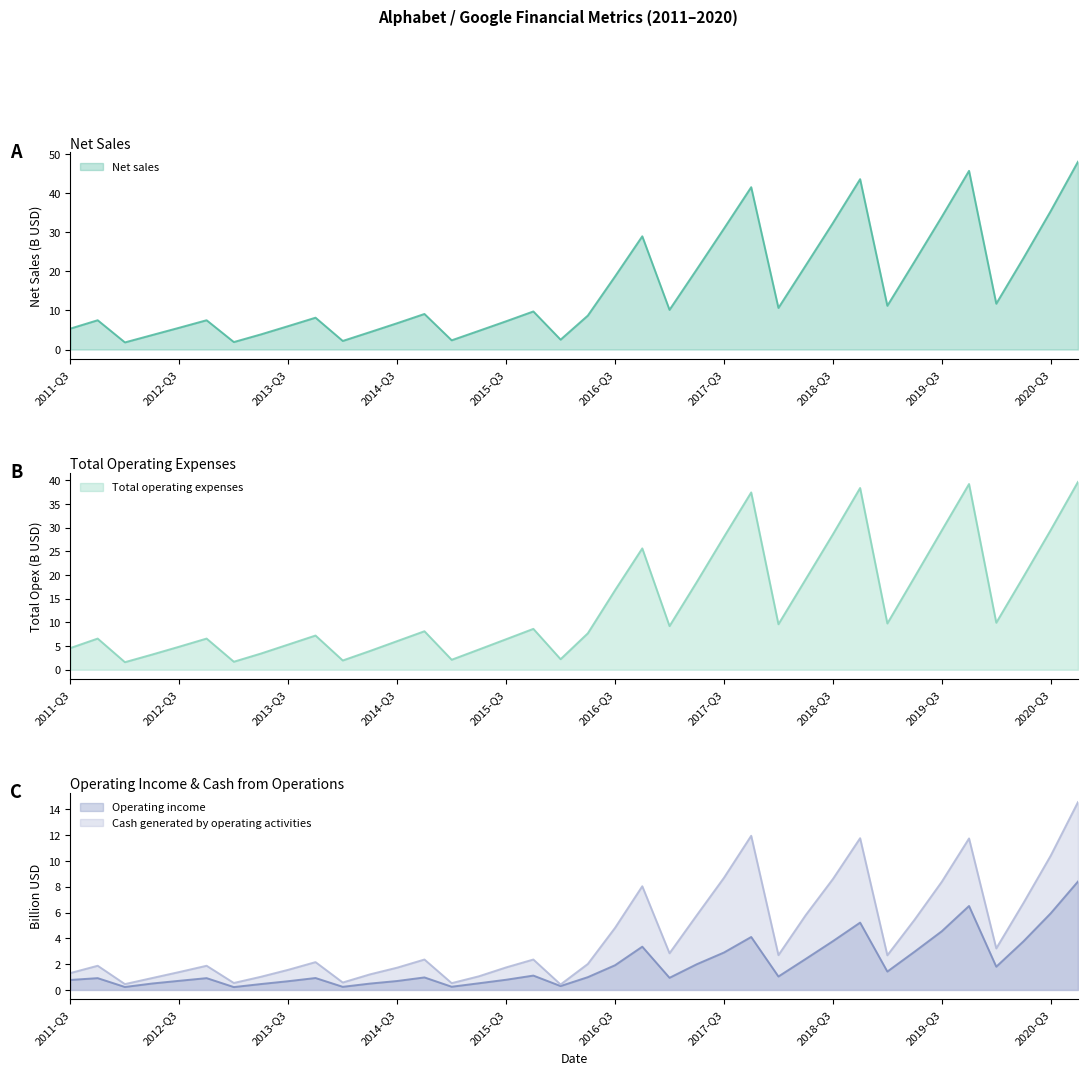

What is the minimum value for Net sales?

1.8